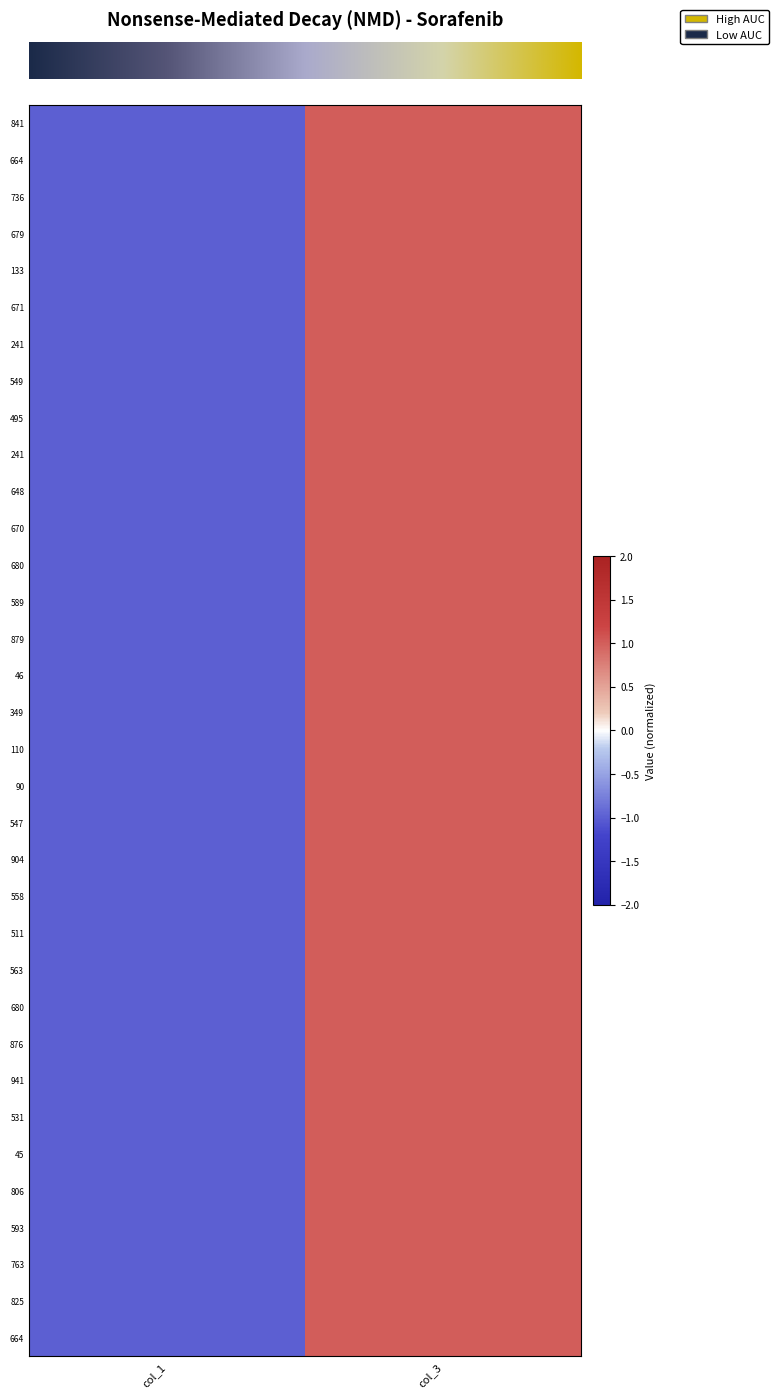

Reading right to left, transcribe all the data shown in this chart.

row_0: 1	-1
row_1: 1	-1
row_2: 1	-1
row_3: 1	-1
row_4: 1	-1
row_5: 1	-1
row_6: 1	-1
row_7: 1	-1
row_8: 1	-1
row_9: 1	-1
row_10: 1	-1
row_11: 1	-1
row_12: 1	-1
row_13: 1	-1
row_14: 1	-1
row_15: 1	-1
row_16: 1	-1
row_17: 1	-1
row_18: 1	-1
row_19: 1	-1
row_20: 1	-1
row_21: 1	-1
row_22: 1	-1
row_23: 1	-1
row_24: 1	-1
row_25: 1	-1
row_26: 1	-1
row_27: 1	-1
row_28: 1	-1
row_29: 1	-1
row_30: 1	-1
row_31: 1	-1
row_32: 1	-1
row_33: 1	-1